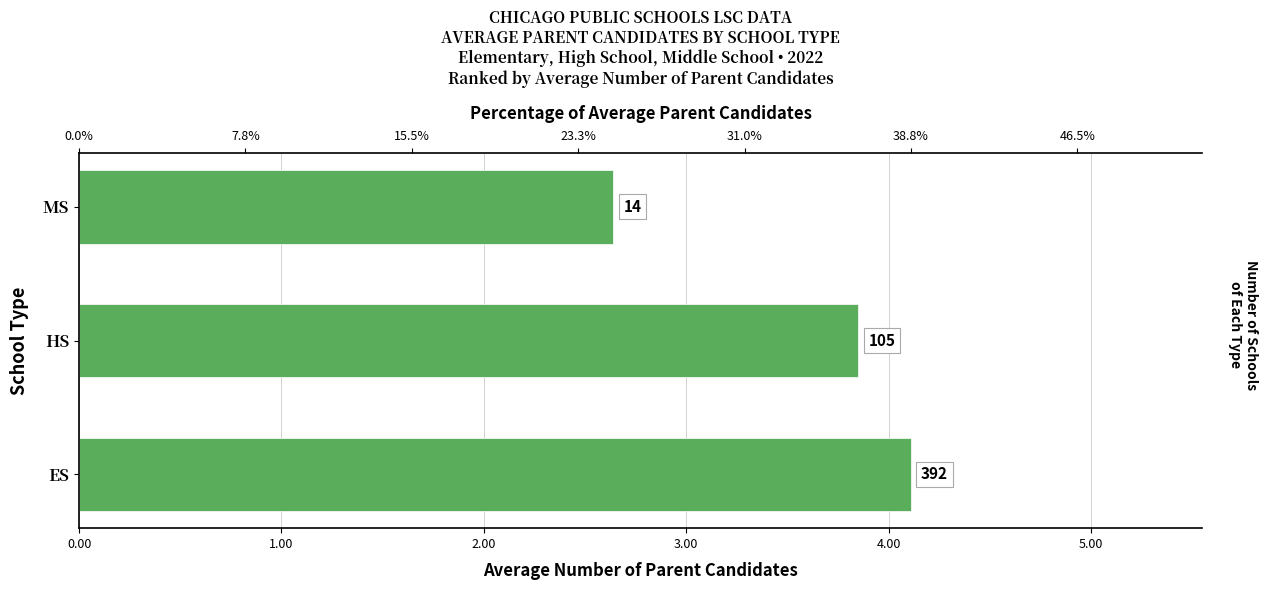

How many bars are there in total?

3